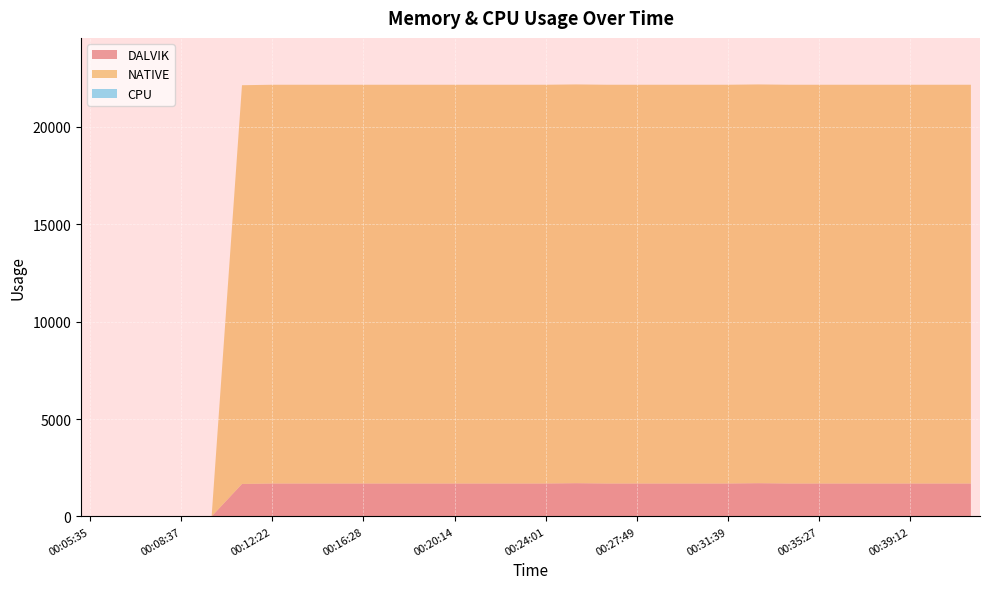

Reading left to right, what are all the values shown in this chart?

DALVIK: 0	0	0	0	0	1665	1689	1689	1689	1689	1689	1689	1689	1689	1689	1689	1705	1689	1689	1689	1689	1689	1705	1689	1689	1689	1689	1689	1689	1689
NATIVE: 0	0	0	0	0	20480	20480	20480	20480	20480	20480	20480	20480	20480	20480	20480	20480	20480	20480	20480	20480	20480	20480	20480	20480	20480	20480	20480	20480	20480
CPU: 0	0	0	0	0	0	0	0	0	0	0	0	0	0	0	0	0	0	0	0	0	0	0	0	0	0	0	0	0	0